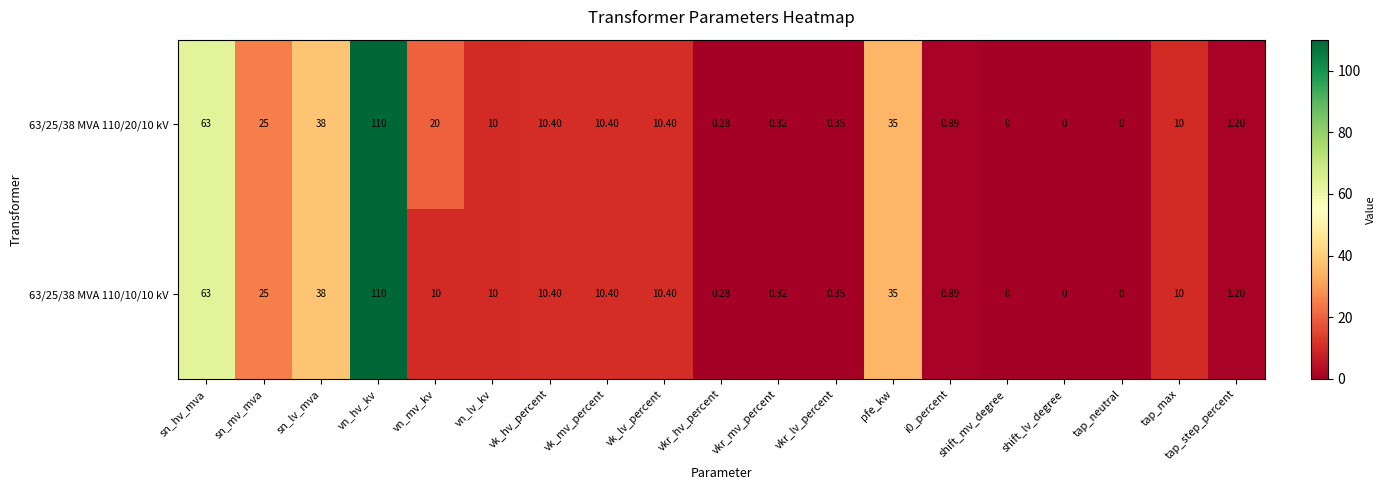

Count the number of categories in the chart.

19